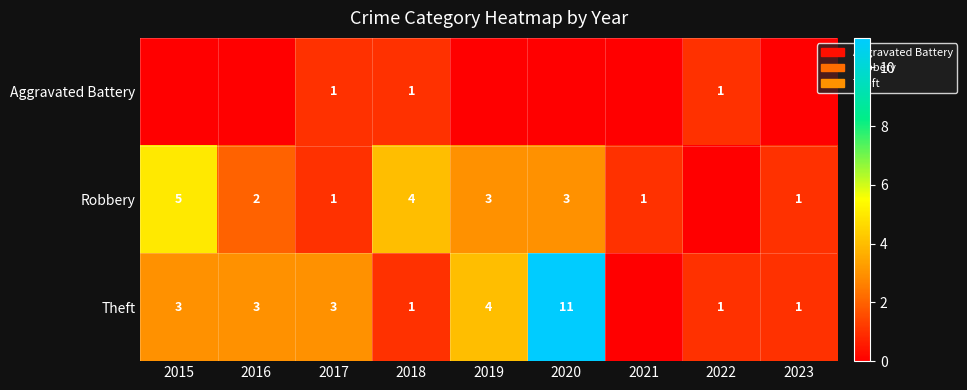

What is the difference between the Theft values at 2018 and 2020?

10